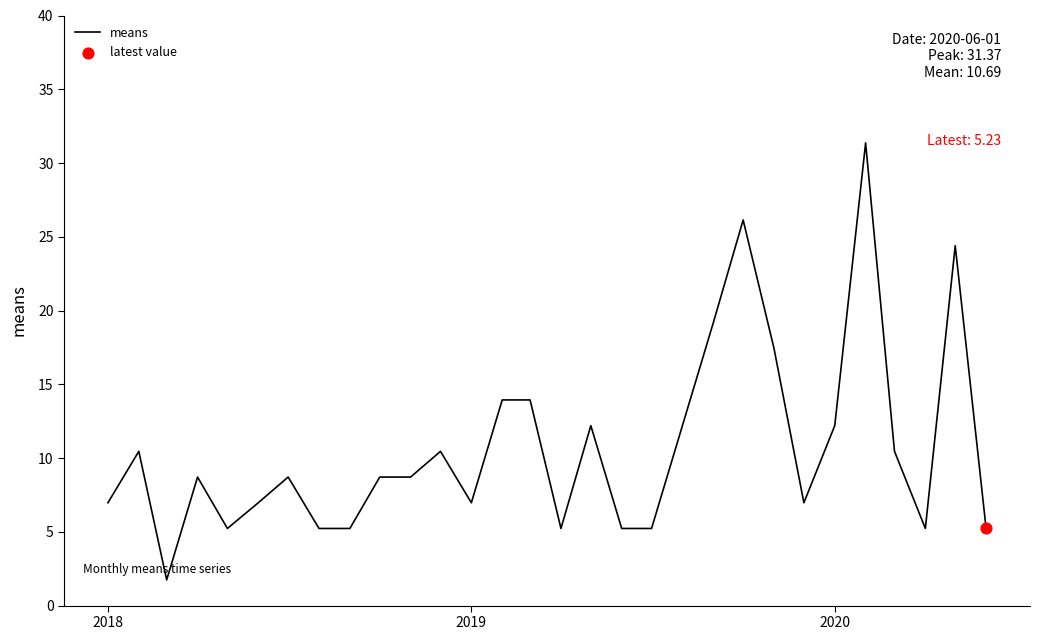

What is the difference between the maximum and minimum values?

29.6